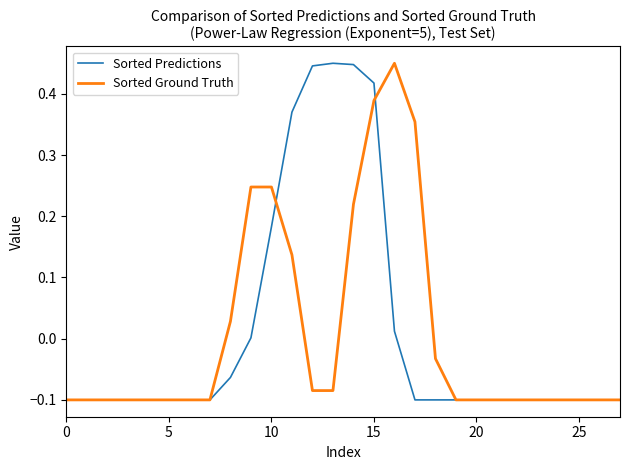

Does the chart display data point markers on the line(s)?

No